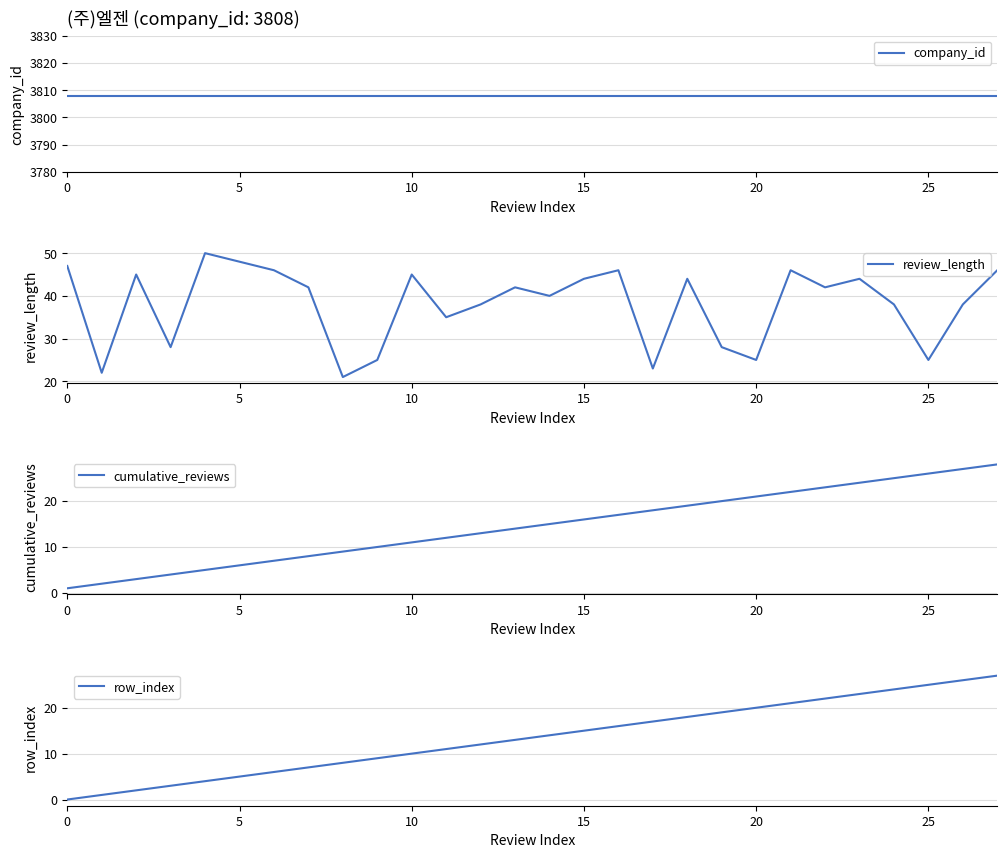

What is the lowest value of the review_length series?

21